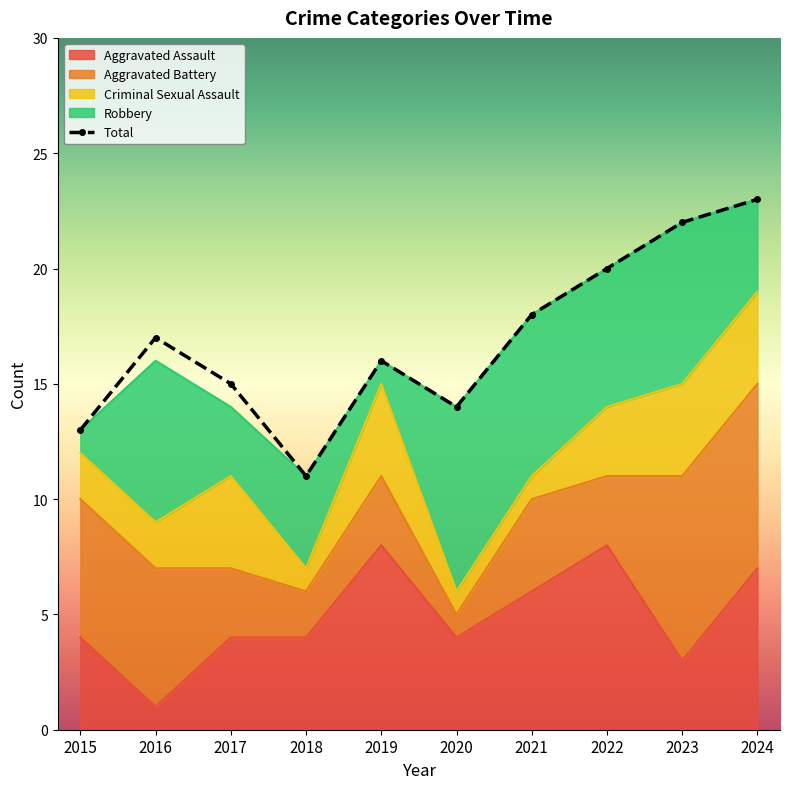

The chart shows a value of 11 at 2016. True or false?

False